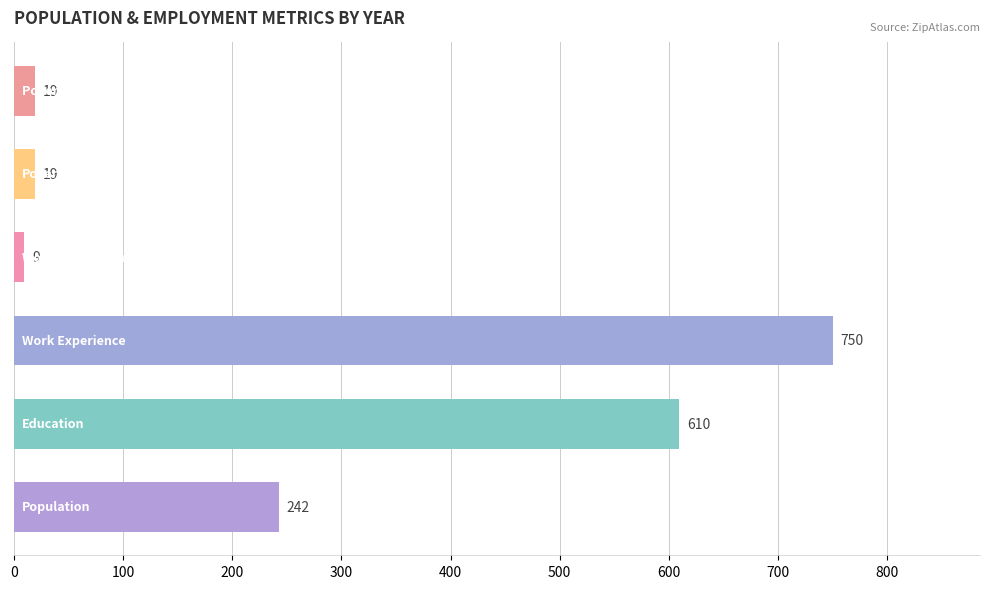

What is the average value of the Work_Experience series?

750